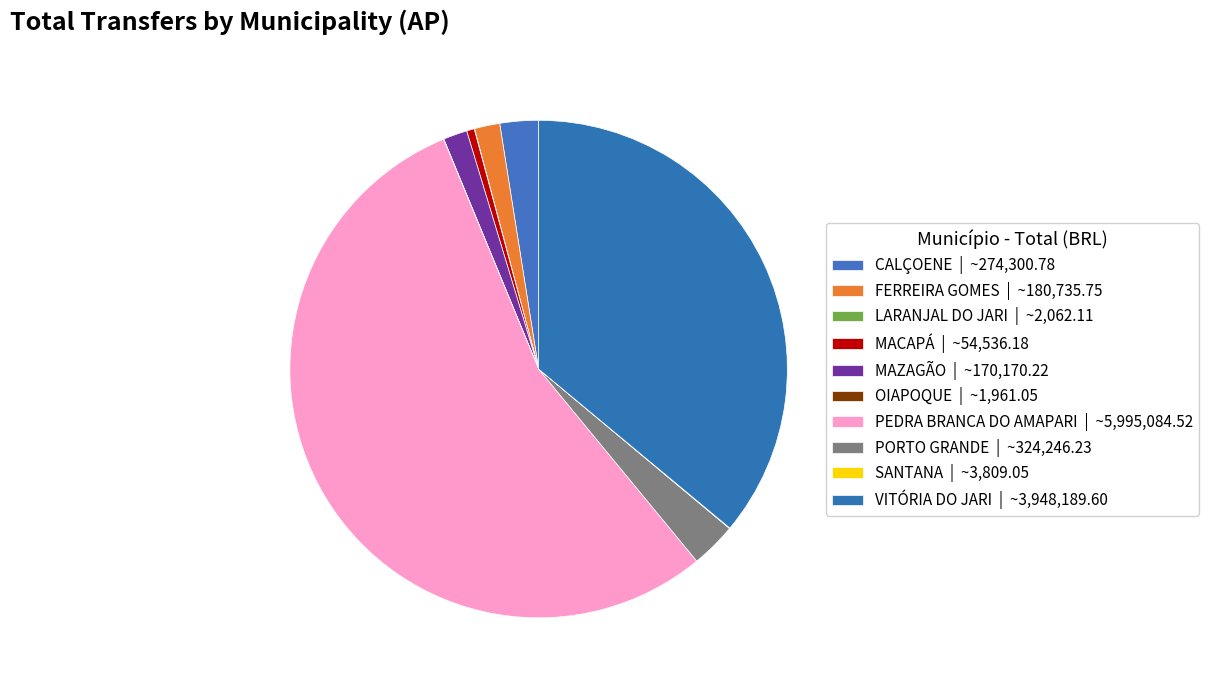

Is it true that SANTANA is 0% of the pie?

True